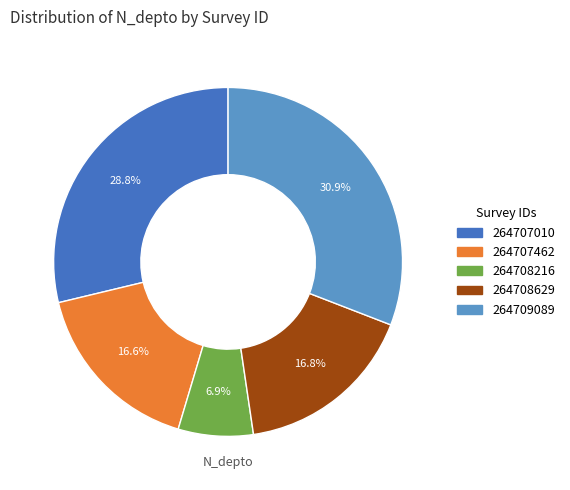

Which category has the smallest portion of the pie?

264708216